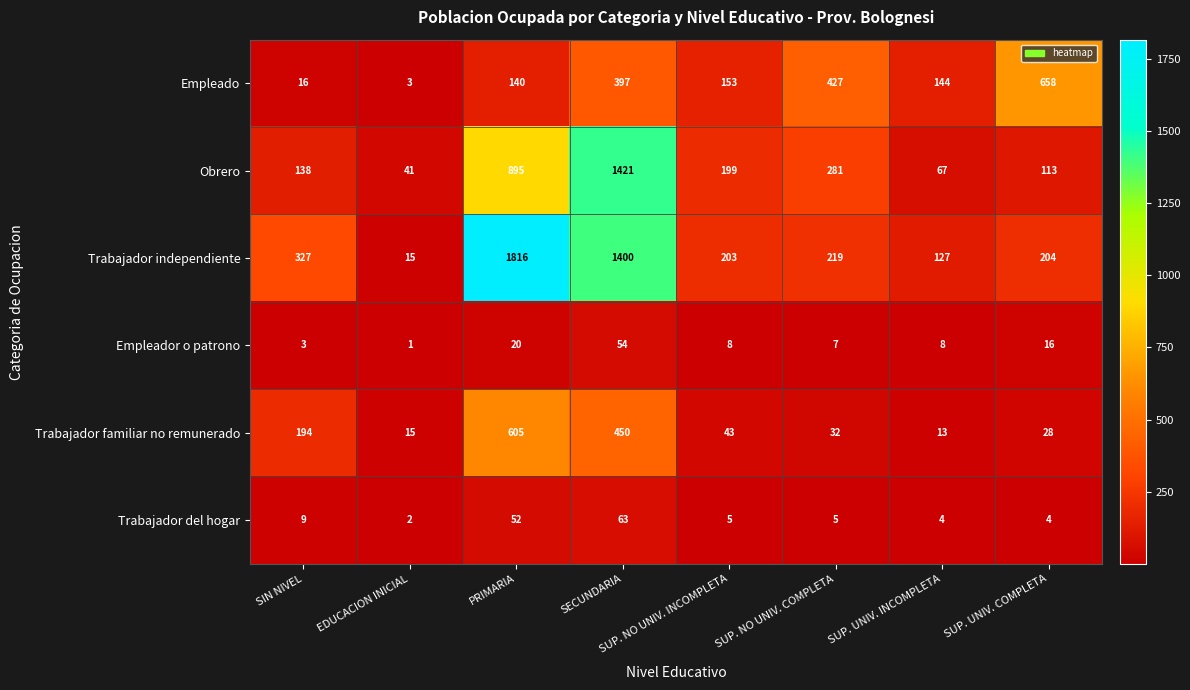

True or false: Obrero has a value of 138 at SIN NIVEL.

True